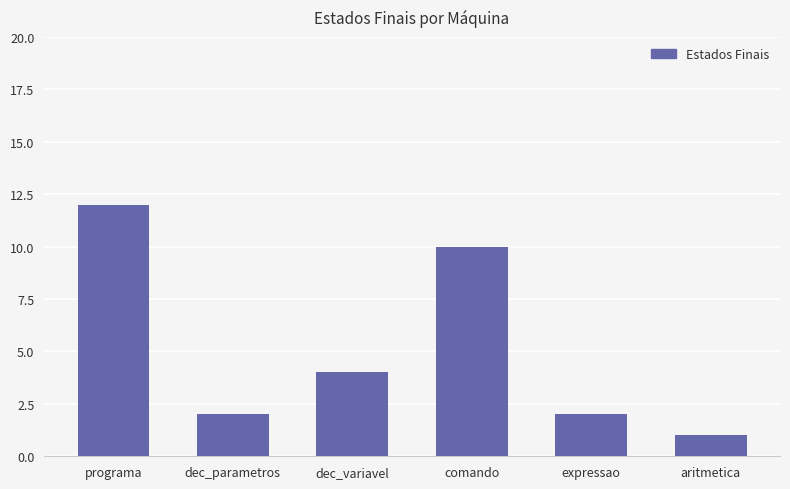

What is the ratio of the value at dec_variavel to the value at dec_parametros?

2.0